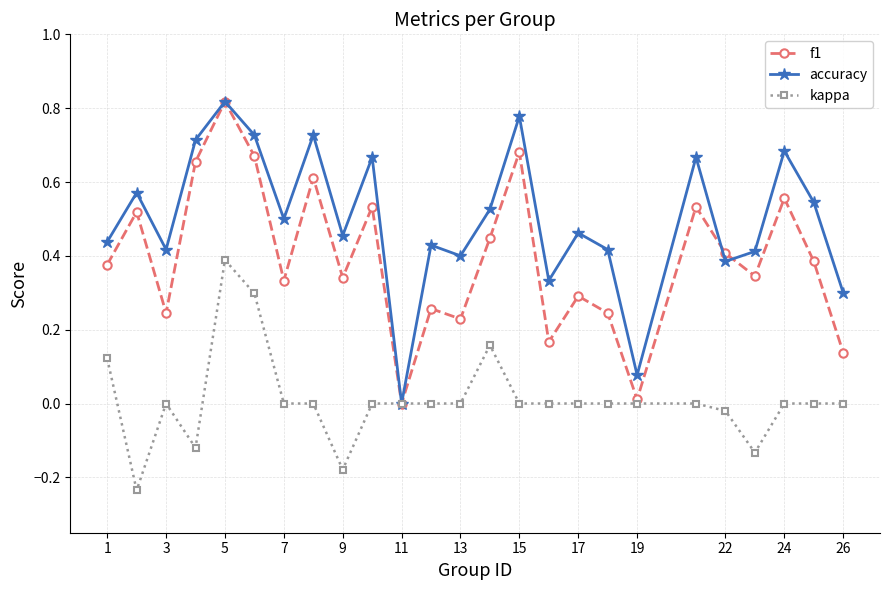

Which series has the largest total across all categories?

accuracy